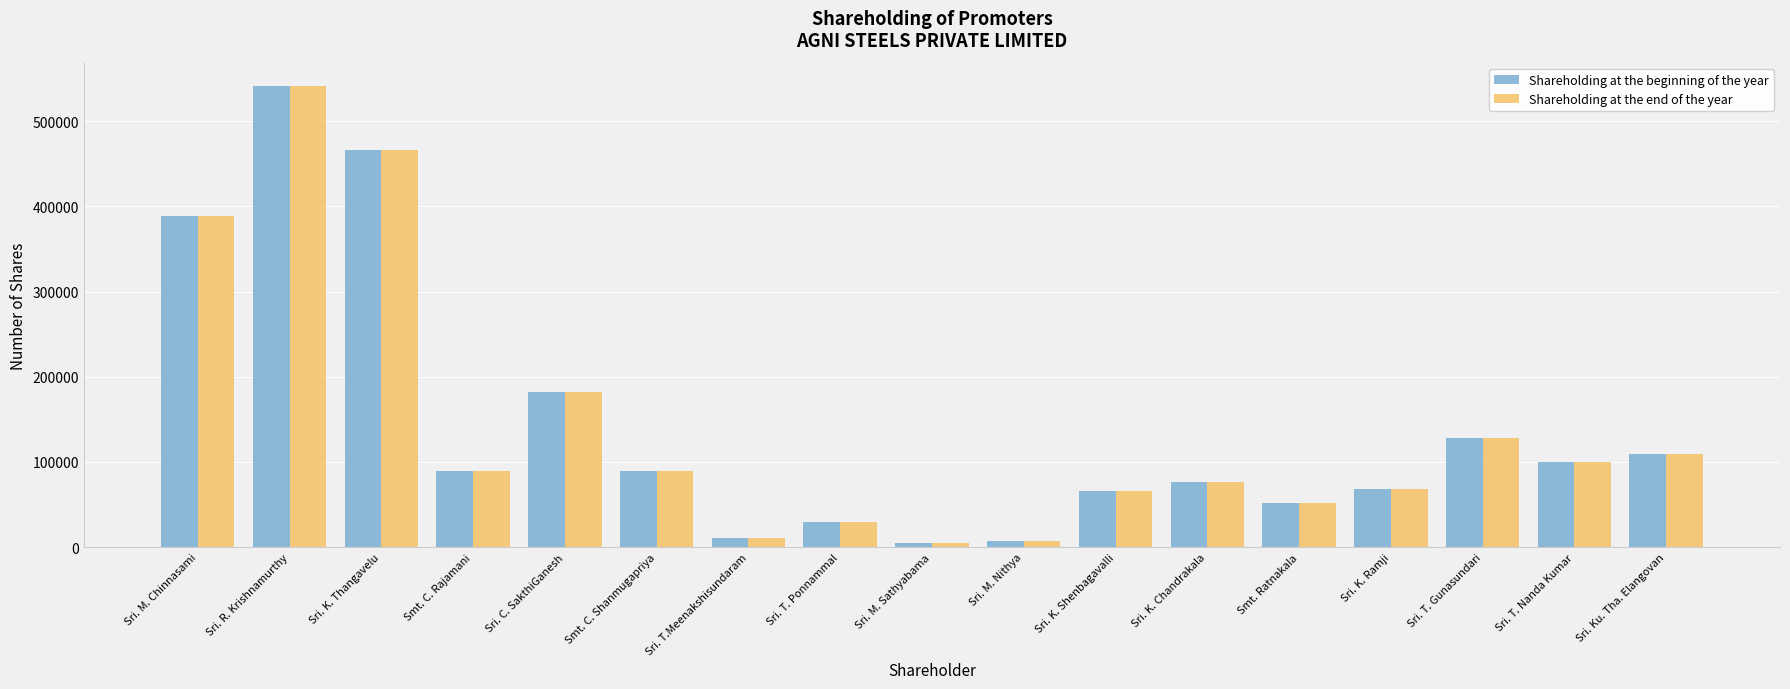

What is the approximate value of Shareholding at the end of the year at Sri. M. Sathyabama, to the nearest 10?

5000